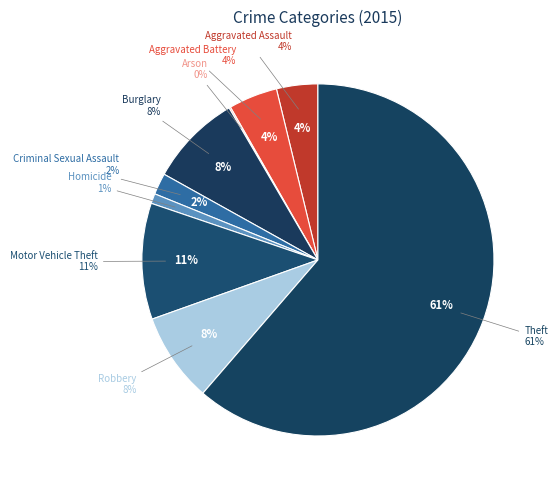

Is there any slice that represents more than half of the pie?

Yes